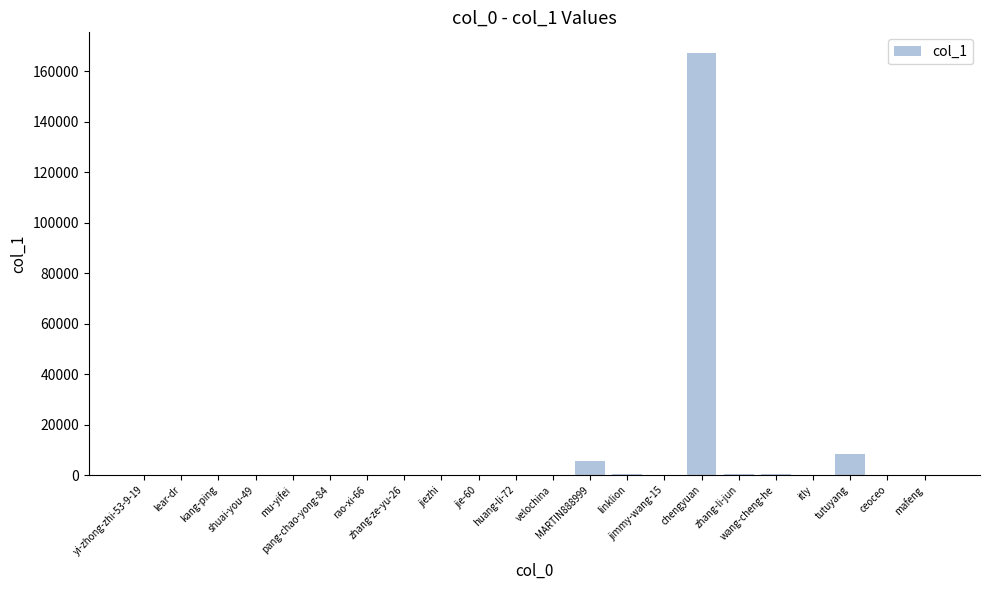

What is the sum of all values?

182103